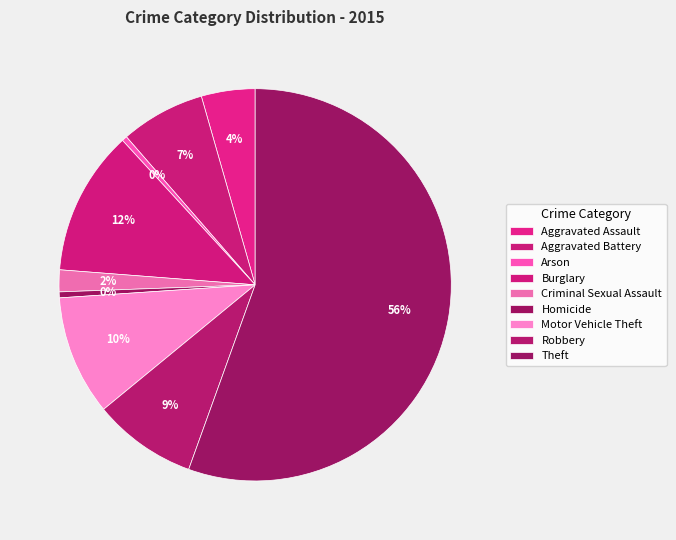

To the nearest percent, what is the combined percentage of Aggravated Assault and Robbery?

13%